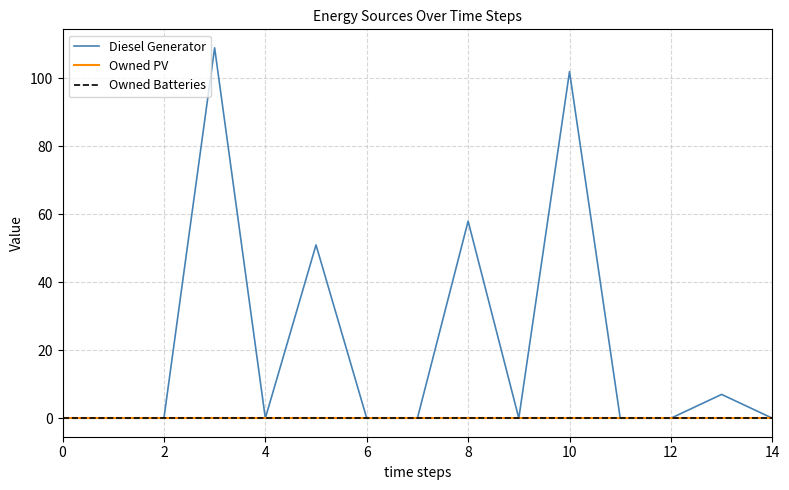

Reading right to left, transcribe all the data shown in this chart.

Diesel Generator: 0	7	0	0	102	0	58	0	0	51	0	109	0	0	0
Owned PV: 0	0	0	0	0	0	0	0	0	0	0	0	0	0	0
Owned Batteries: 0	0	0	0	0	0	0	0	0	0	0	0	0	0	0